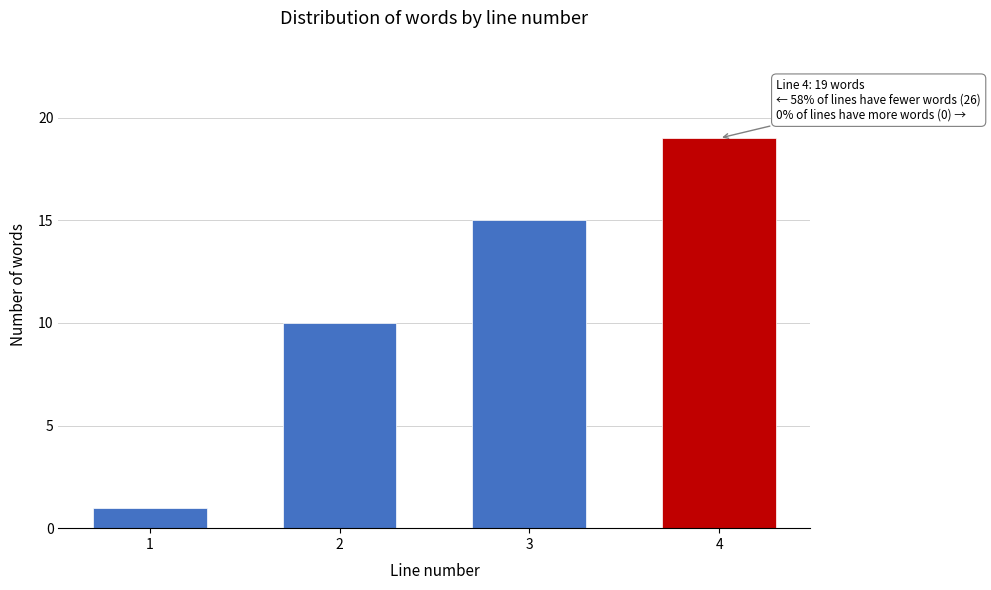

Reading left to right, transcribe all the data shown in this chart.

1	10	15	19